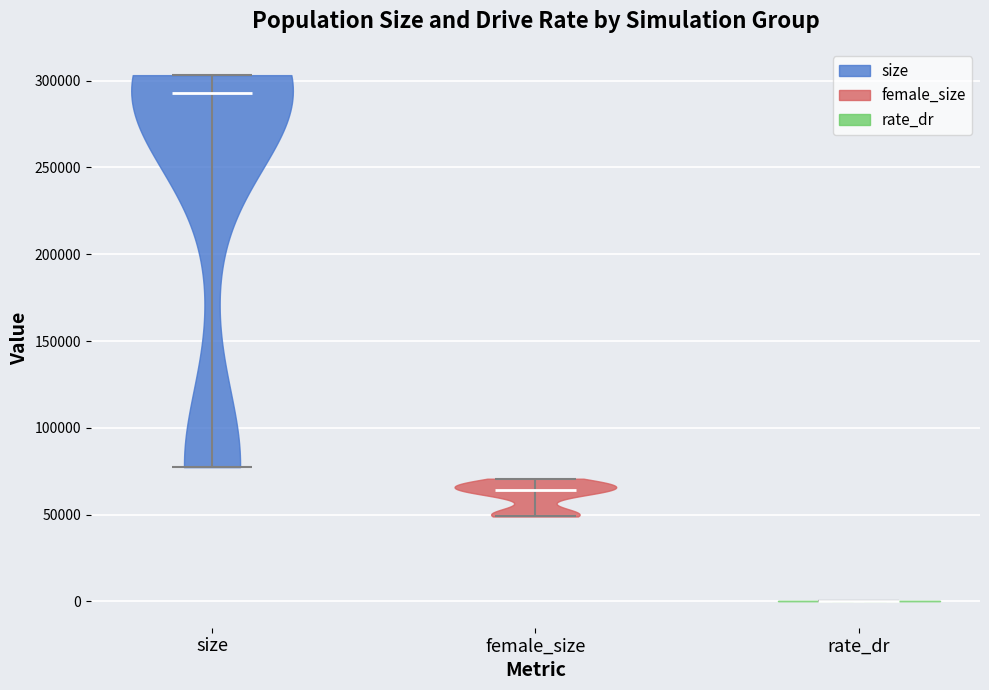

Reading left to right, read every violin against the y-axis: where its median line is, and the lowest and highest points it reaches. The values are not printed on the chart, so give them approximately, as read against the axis.

size: median line 295000, lowest point 75000, highest point 305000
female_size: median line 65000, lowest point 50000, highest point 70000
rate_dr: median line 0, lowest point 0, highest point 0